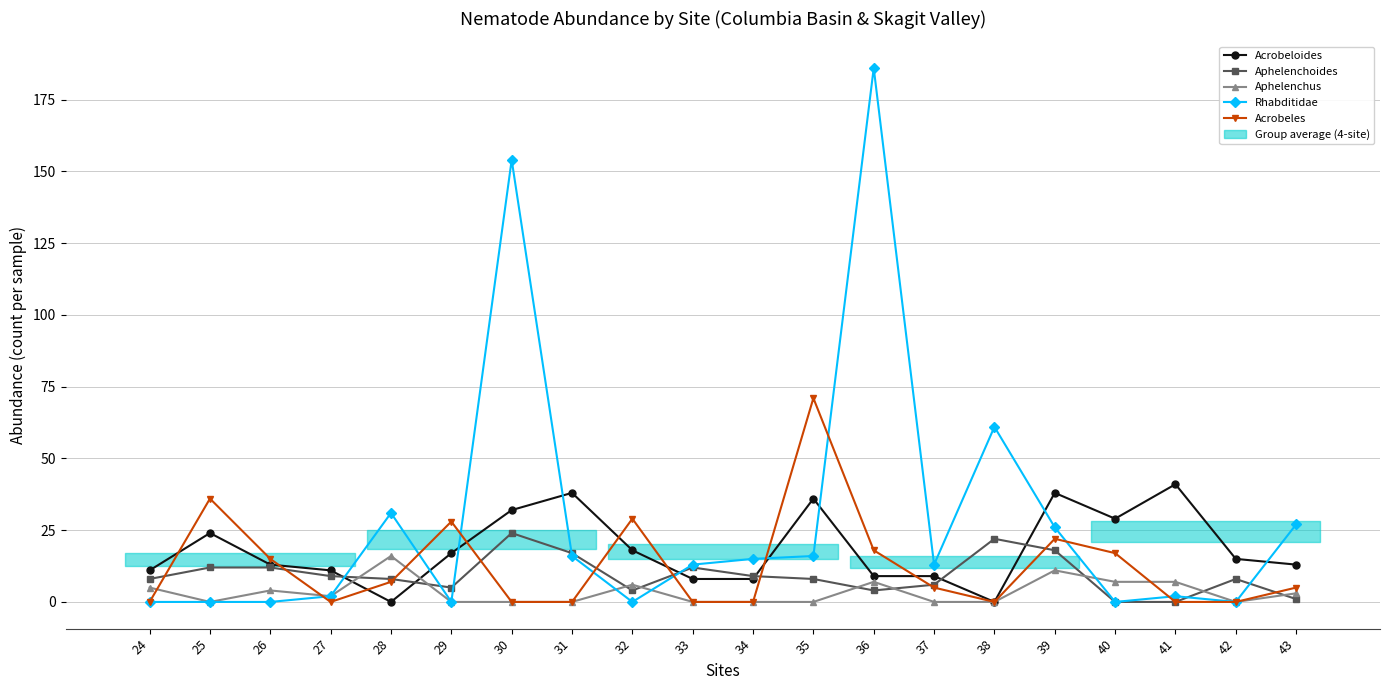

At which label is Acrobeloides closest to 20?

32